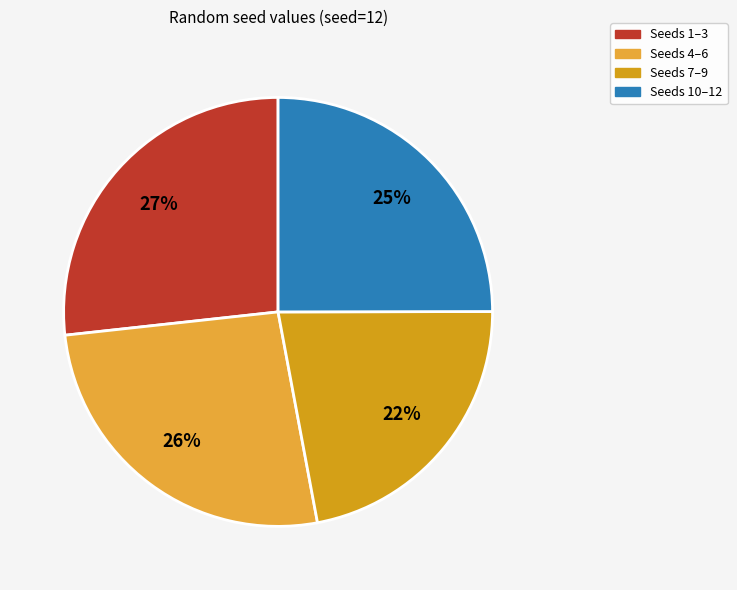

How many segments does this pie chart have?

4